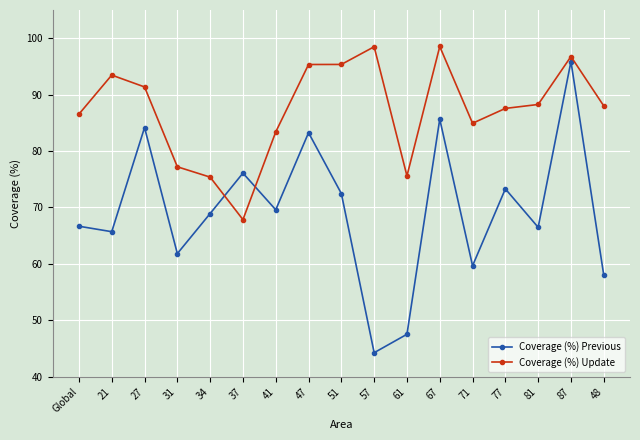

What position from the right is 77?

4